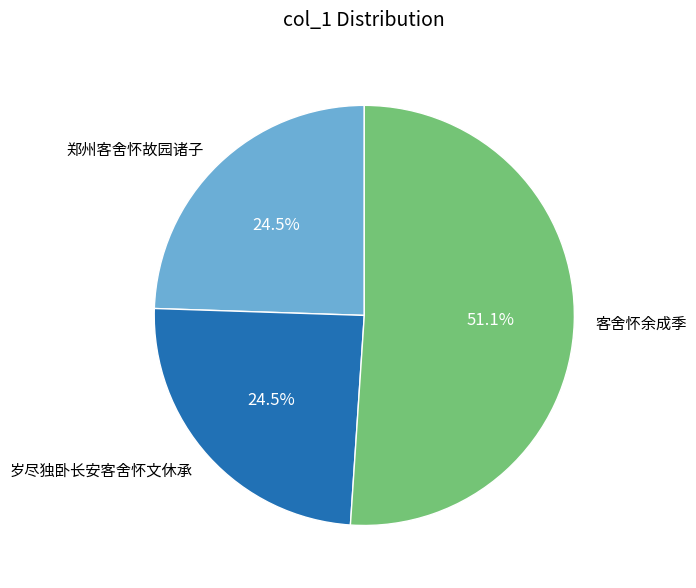

Combined, what portion of the pie is 客舍怀余成季 and 岁尽独卧长安客舍怀文休承?

75.5%